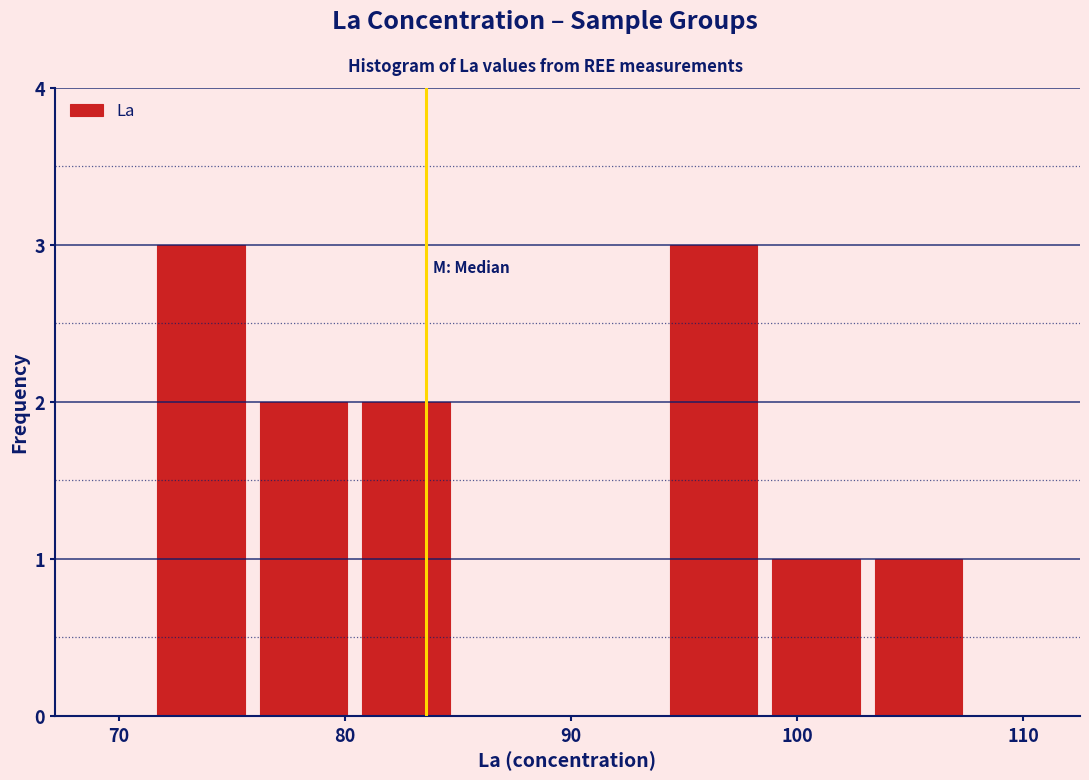

What is the height of the bar covering 76 to 81 on the x-axis? Neither the bar edges nor the heights are printed on the chart, so give them approximately, as read against the axes.

2